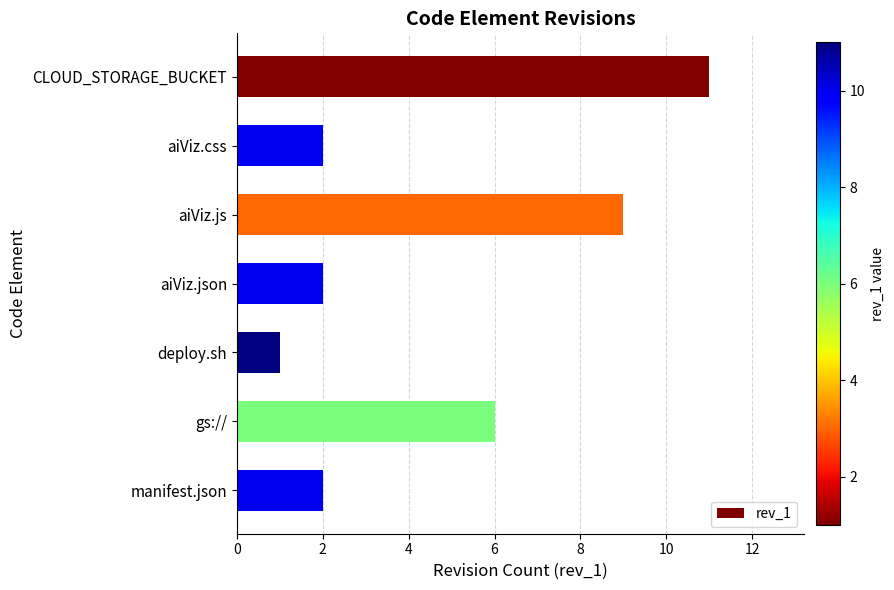

How many distinct data groups are displayed?

1